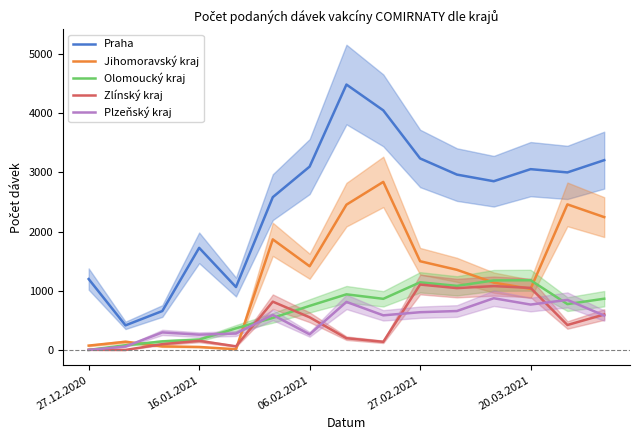

True or false: Praha and Zlínský kraj cross at least once.

False